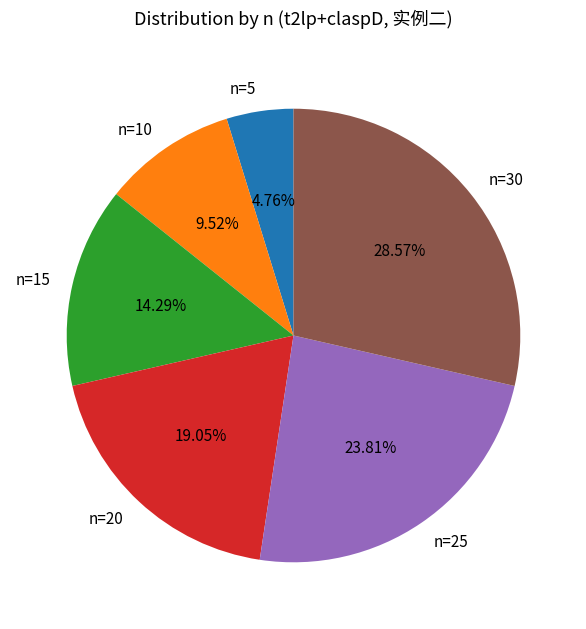

Which slice is the largest?

n=30